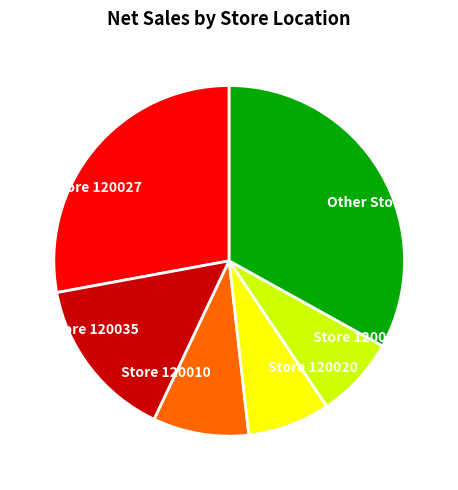

Count the number of slices in the pie.

6